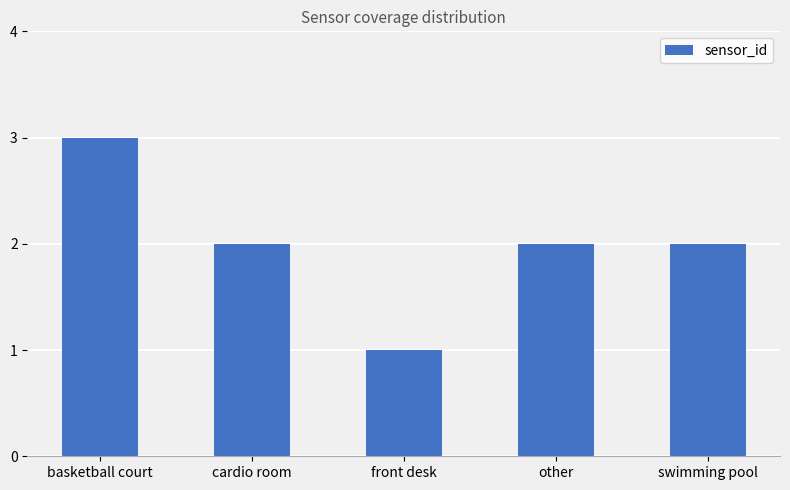

What is the value of the 1st bar from the left?

3